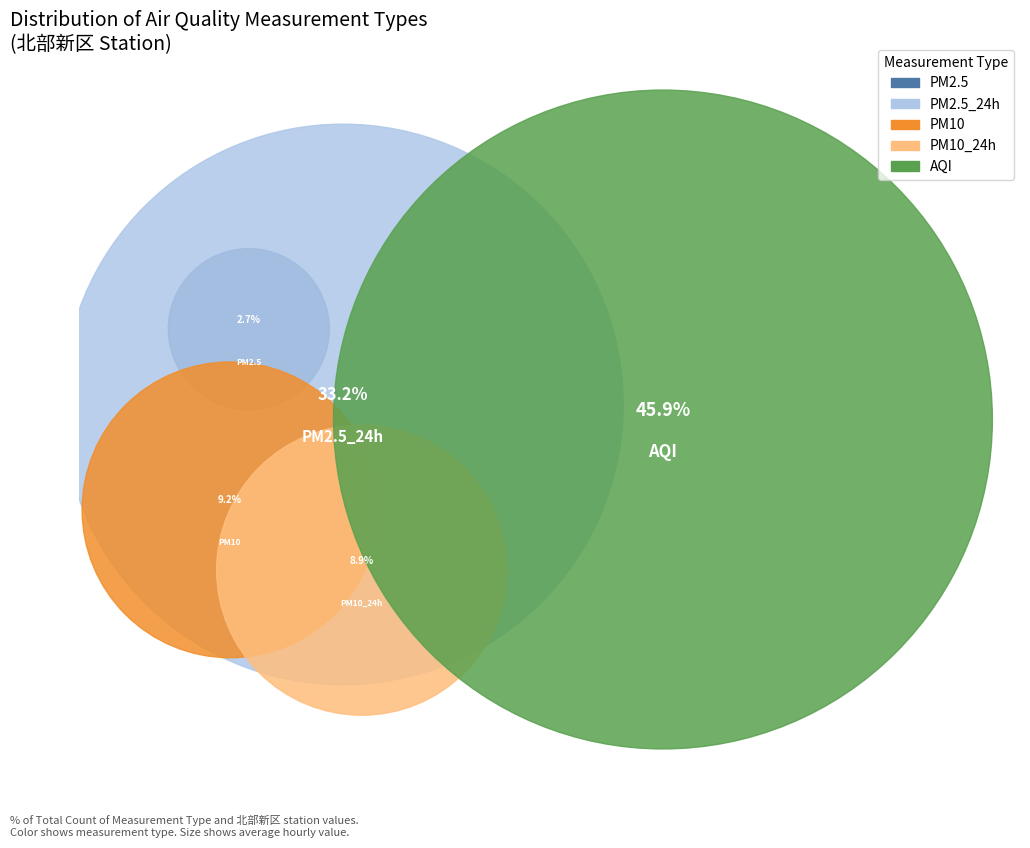

Do AQI and PM2.5_24h together represent more than half of the pie?

Yes